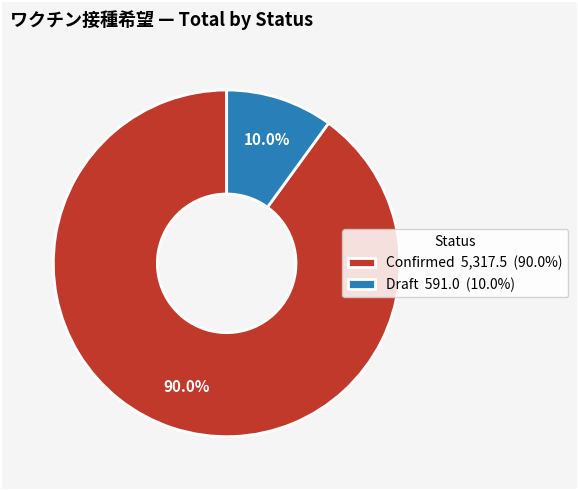

Rank the categories by value from highest to lowest.

Confirmed 5,317.5 (90.0%), Draft 591.0 (10.0%)